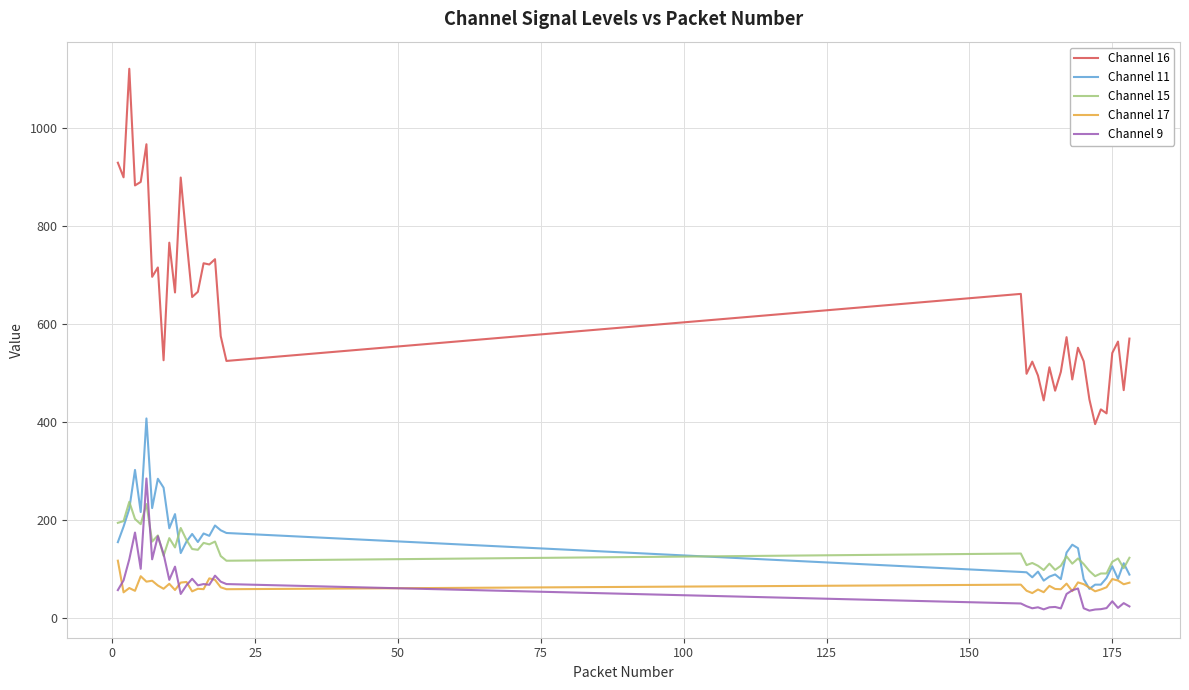

Count the number of data series in this chart.

5